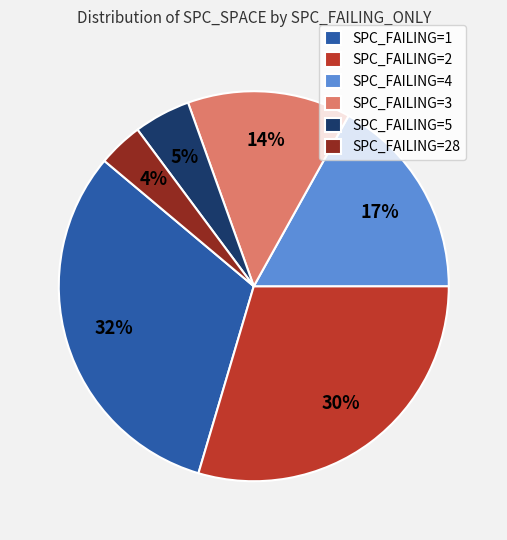

To the nearest percent, what percentage of the pie is SPC_FAILING=5?

5%